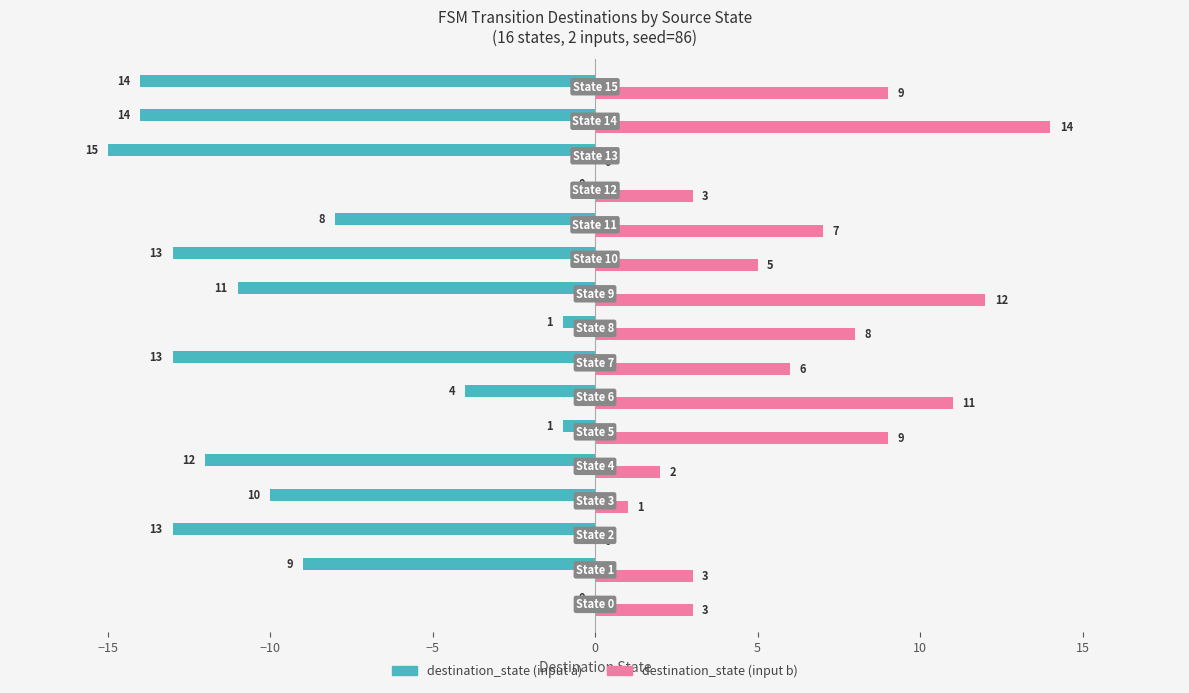

Which series has the largest total across all categories?

destination_state (input b)